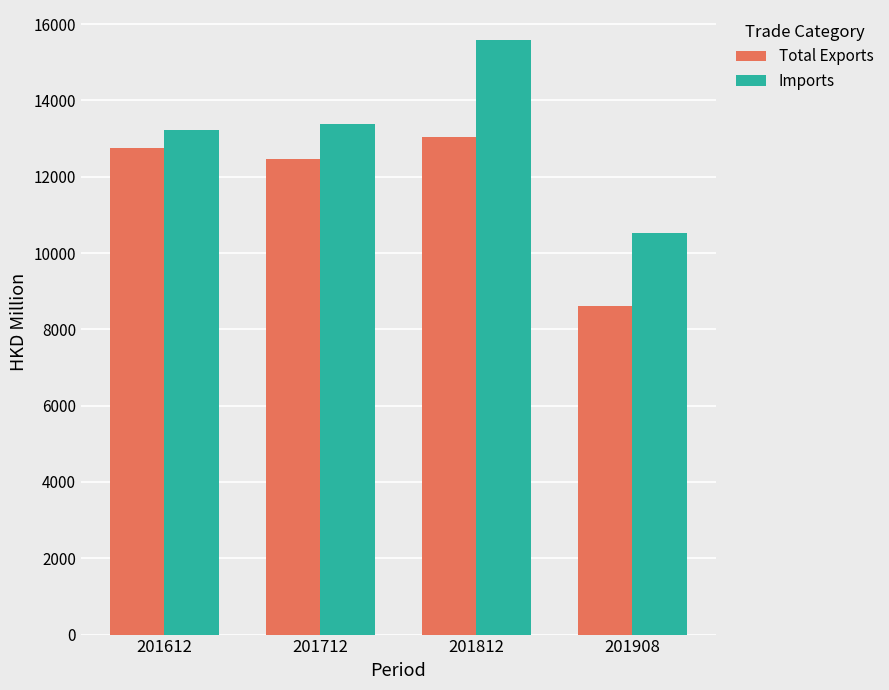

What is the value of the Imports bar at the 1st from the left?

13232.8